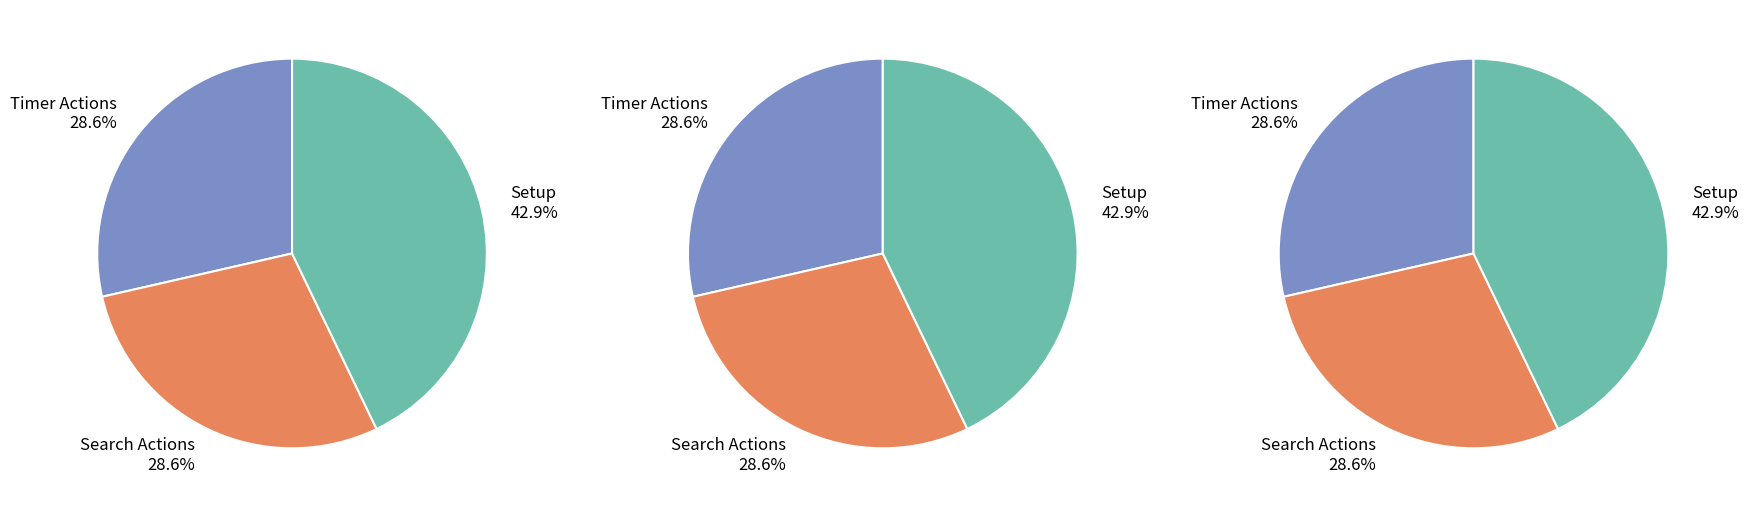

Is there a majority slice in this chart?

No